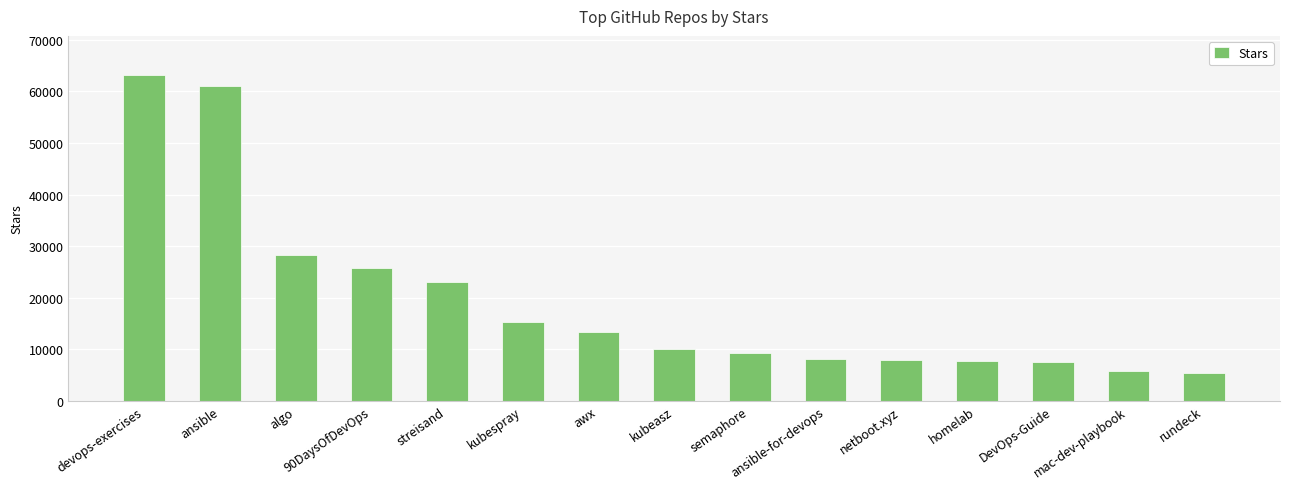

Approximately how many times larger is the value at 90DaysOfDevOps compared to semaphore?

2.8